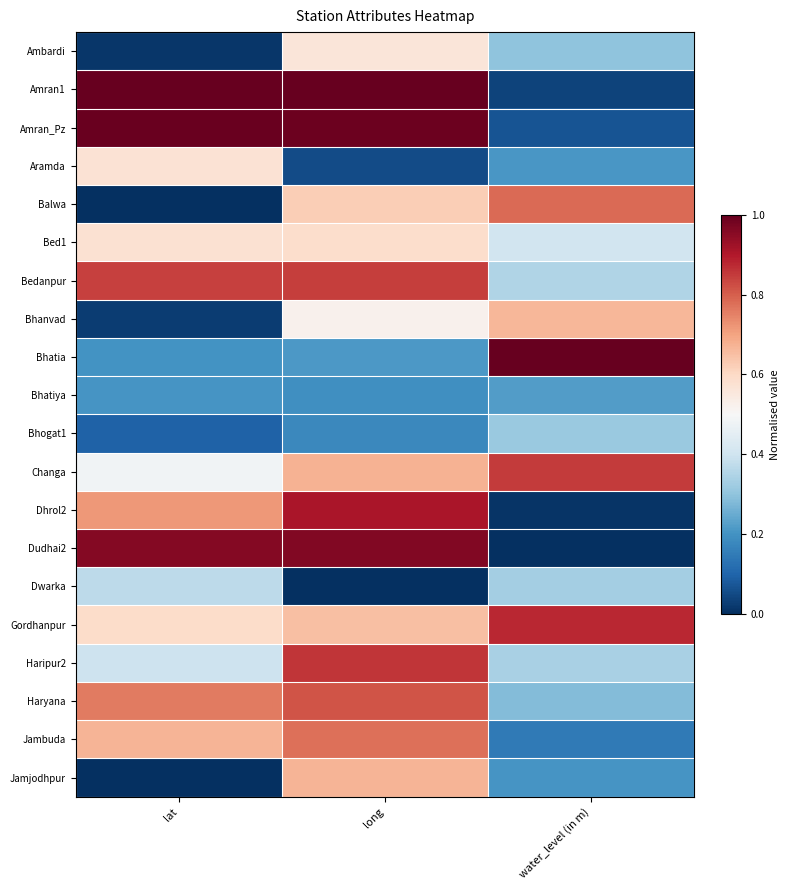

At how many categories does at least one series exceed 0?

3